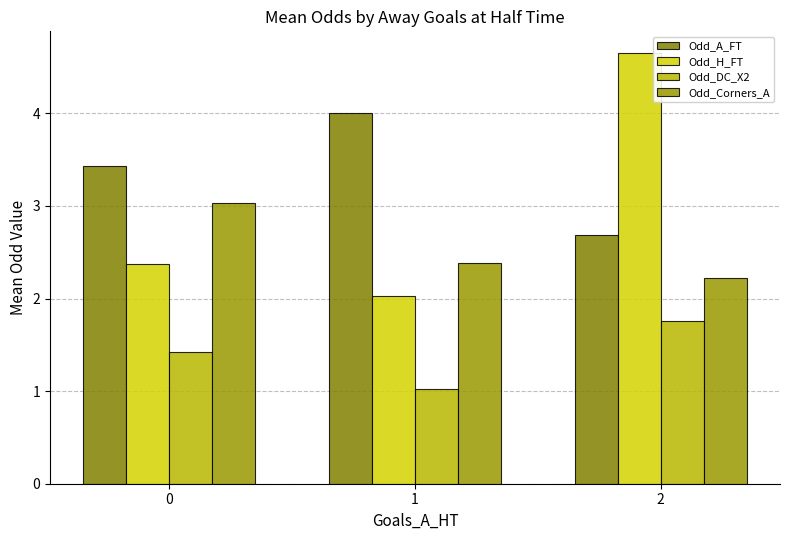

What are all the series names shown in the legend?

Odd_A_FT, Odd_H_FT, Odd_DC_X2, Odd_Corners_A